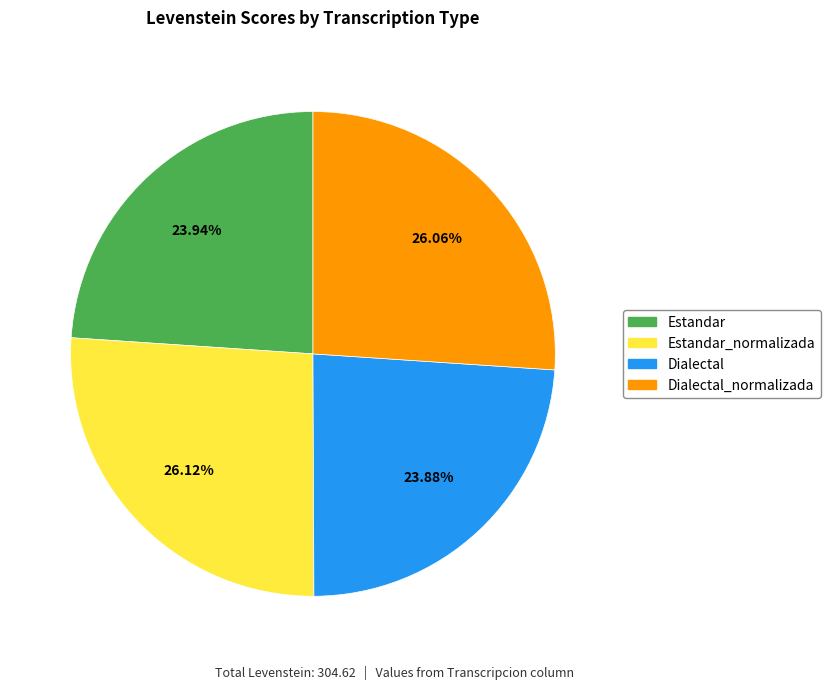

Combined, do Dialectal and Estandar account for over 50%?

No